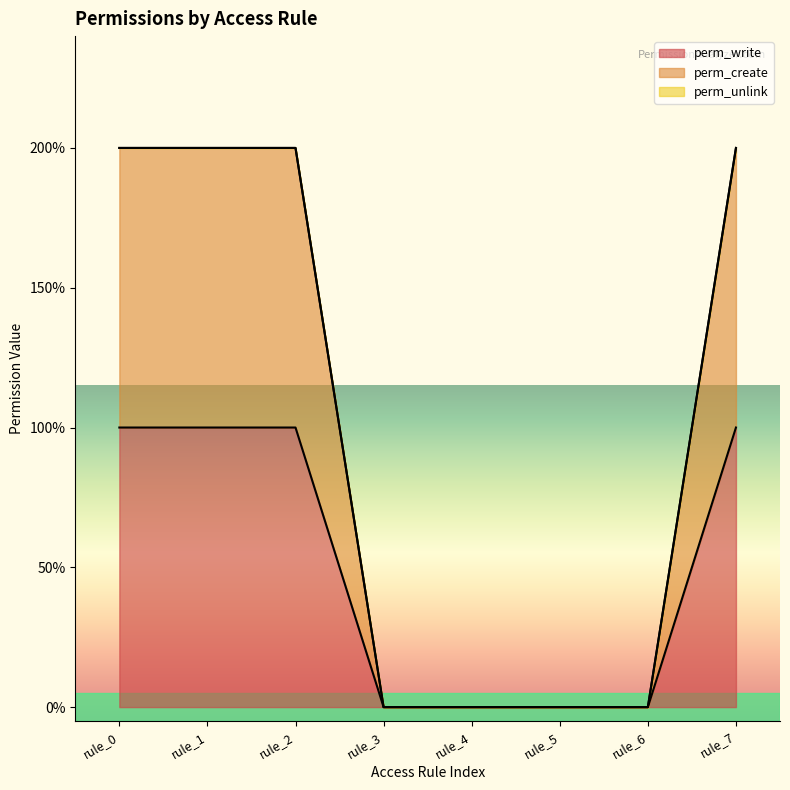

Does the chart display data point markers on the line(s)?

No